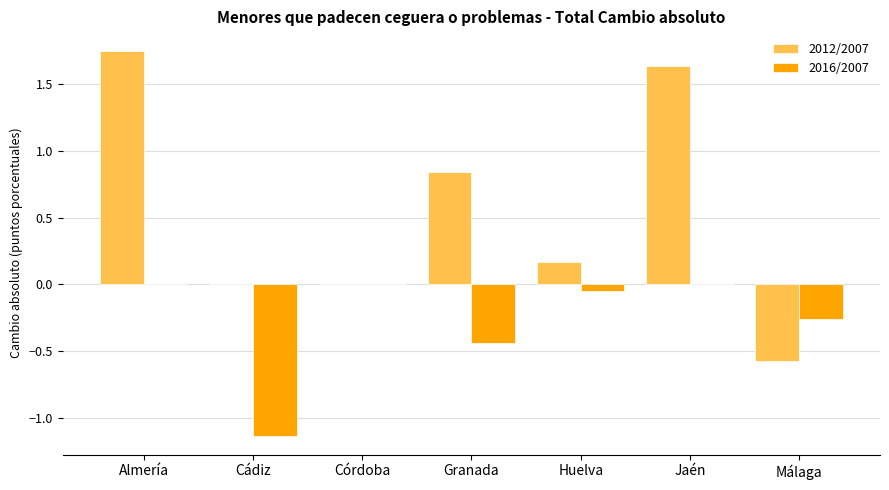

Which category has the highest value across all series?

Almería